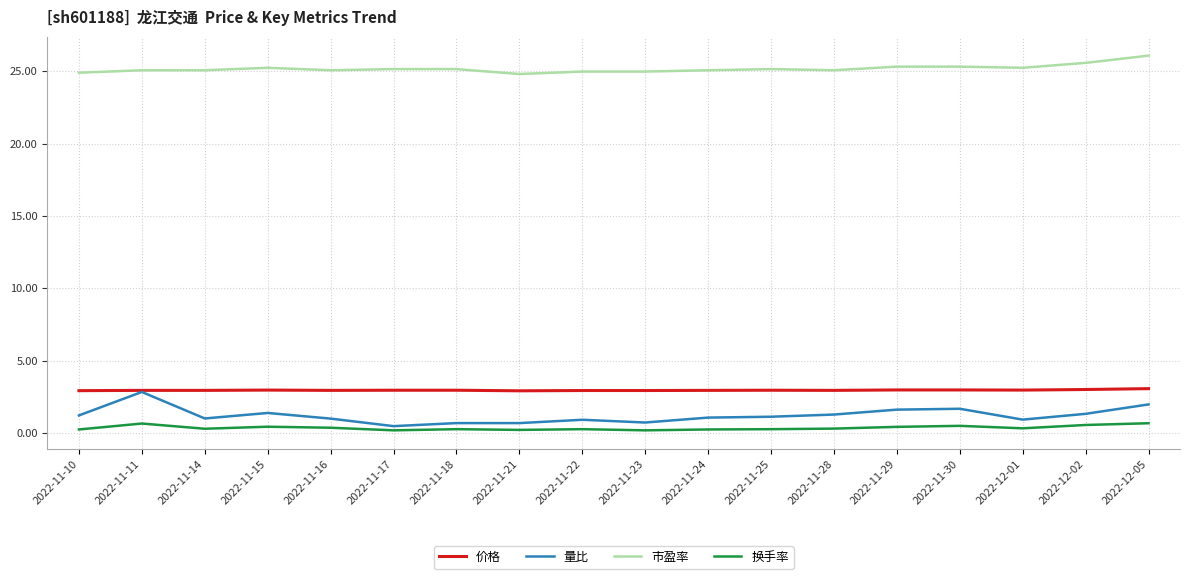

Is it true that 量比 equals 1.3 at 2022-12-02?

True